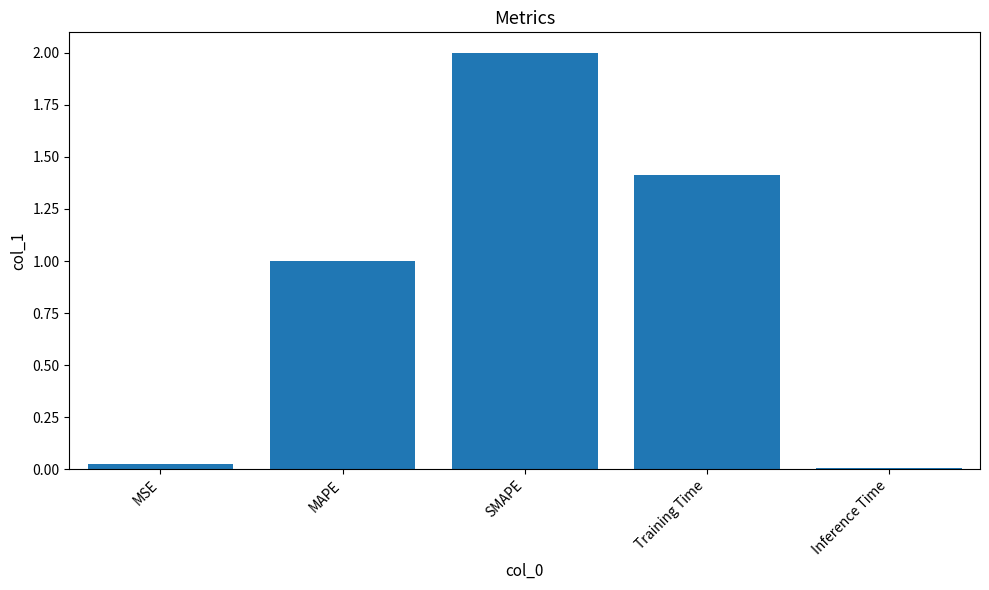

Which label corresponds to the largest value in the chart?

SMAPE